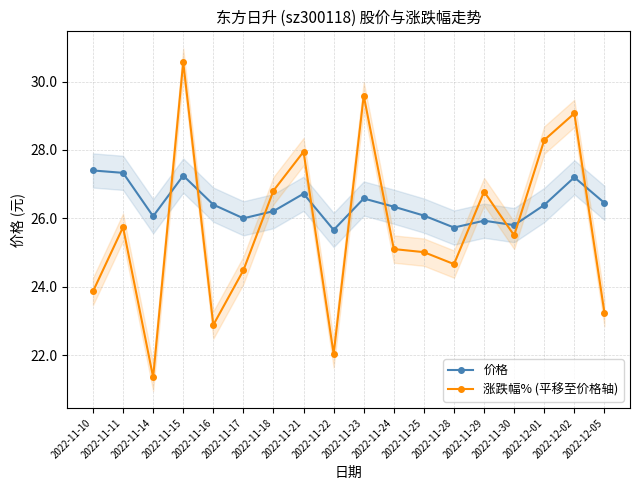

Rank the categories by 价格 value from lowest to highest.

2022-11-22, 2022-11-28, 2022-11-30, 2022-11-29, 2022-11-17, 2022-11-14, 2022-11-25, 2022-11-18, 2022-11-24, 2022-12-01, 2022-11-16, 2022-12-05, 2022-11-23, 2022-11-21, 2022-12-02, 2022-11-15, 2022-11-11, 2022-11-10